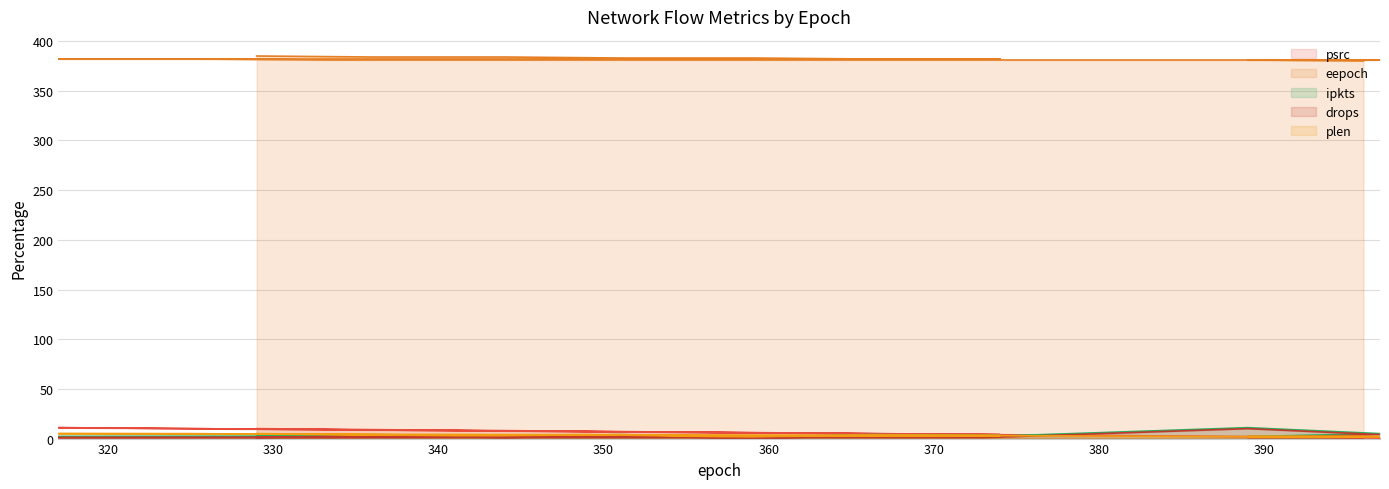

What is the total value across all series at 325?

400